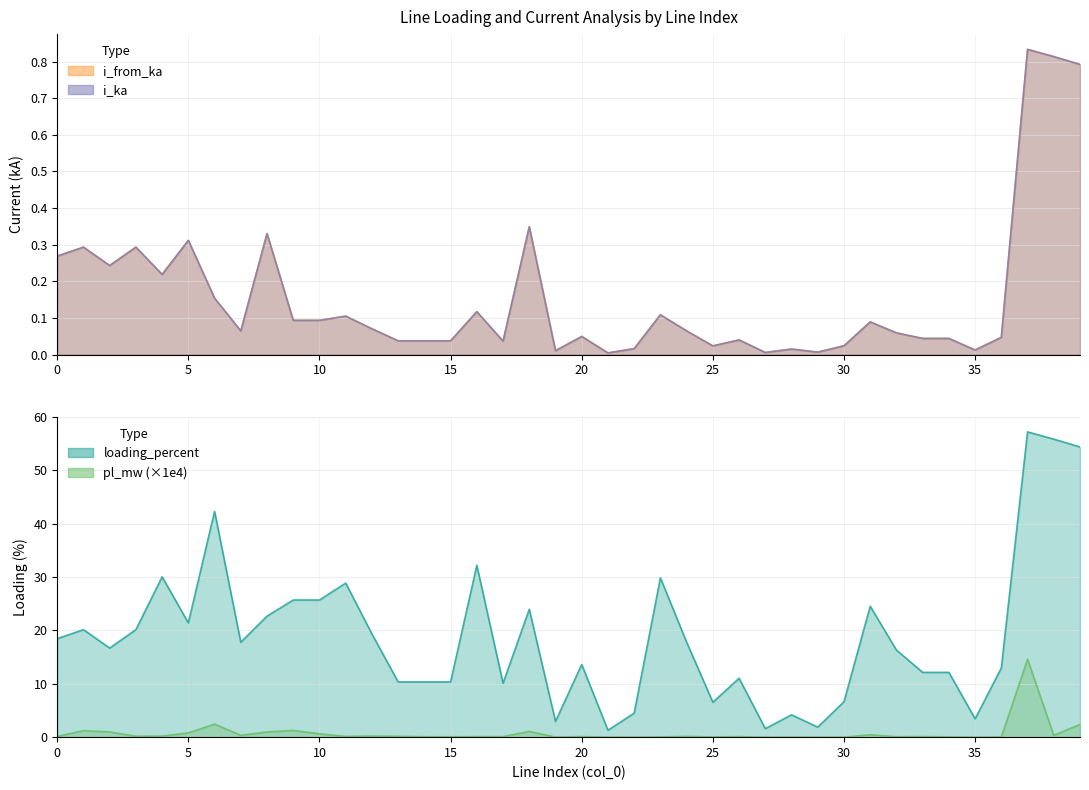

True or false: i_from_ka and i_ka intersect in this chart.

False